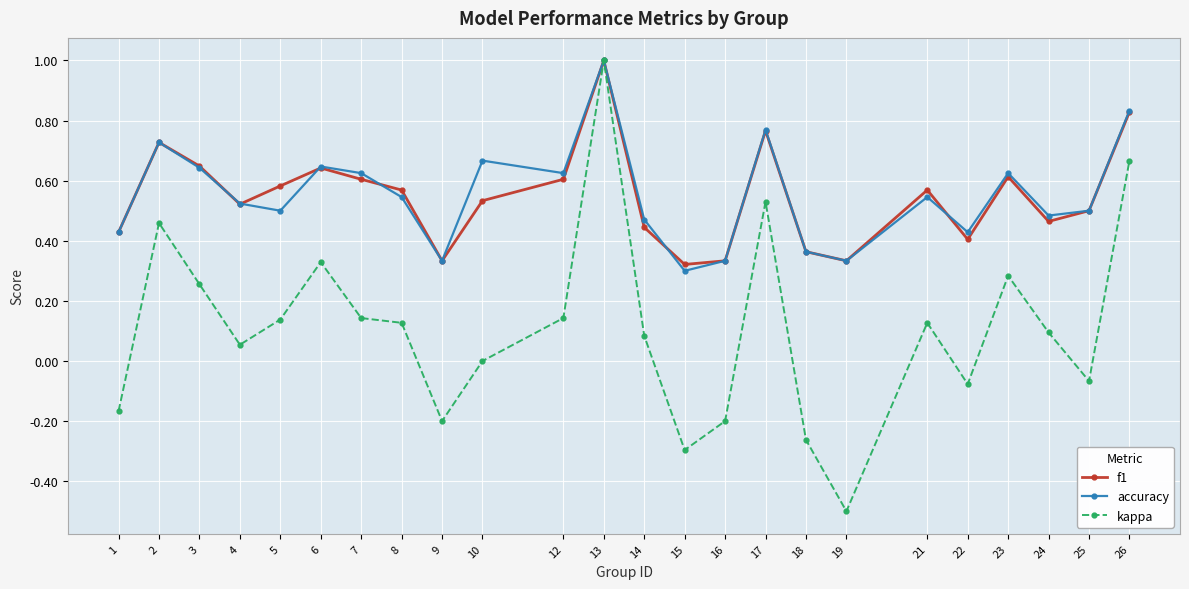

What is the greatest value displayed?

1.0